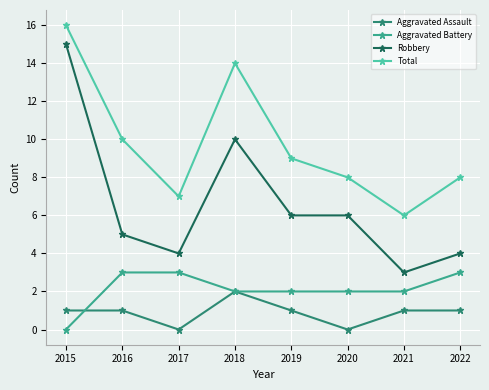

True or false: Aggravated Assault has more than 2 points higher than both neighbors.

False